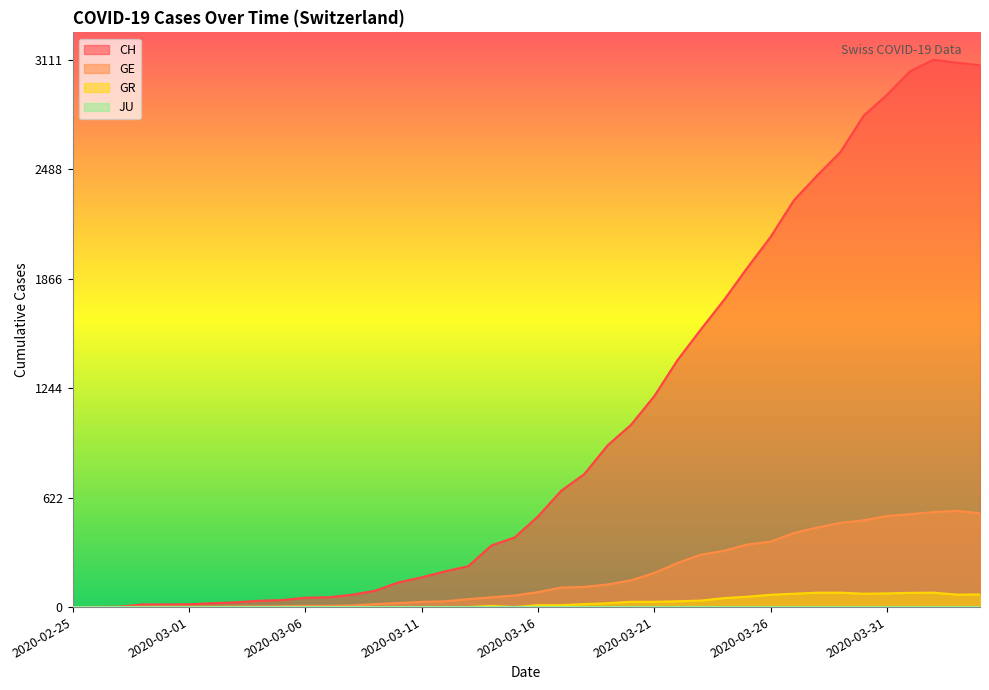

What is the maximum value for GR?

82